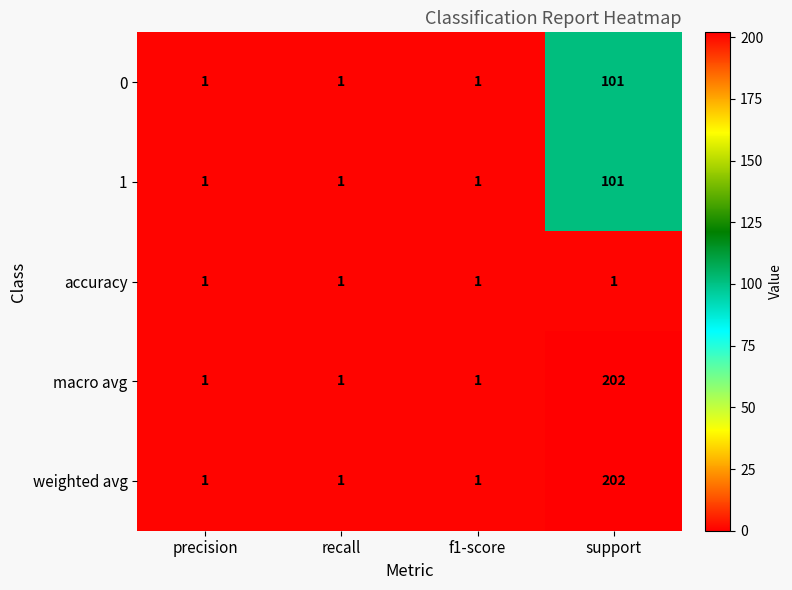

At which category is the sum across all series the highest?

support